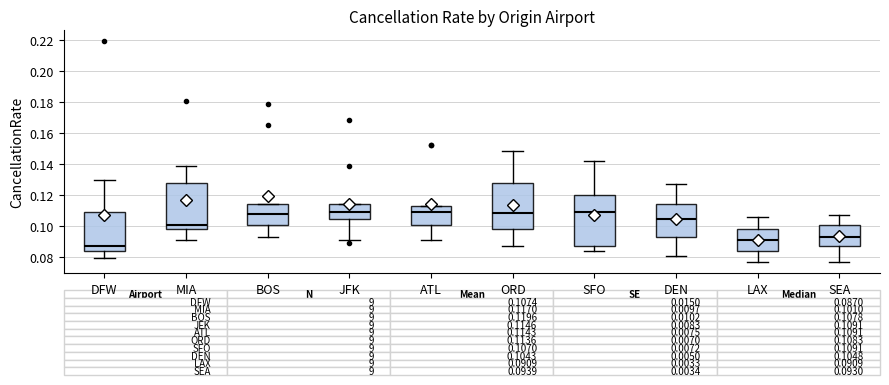

Which box is the tallest, from its lower edge to its upper edge?

SFO